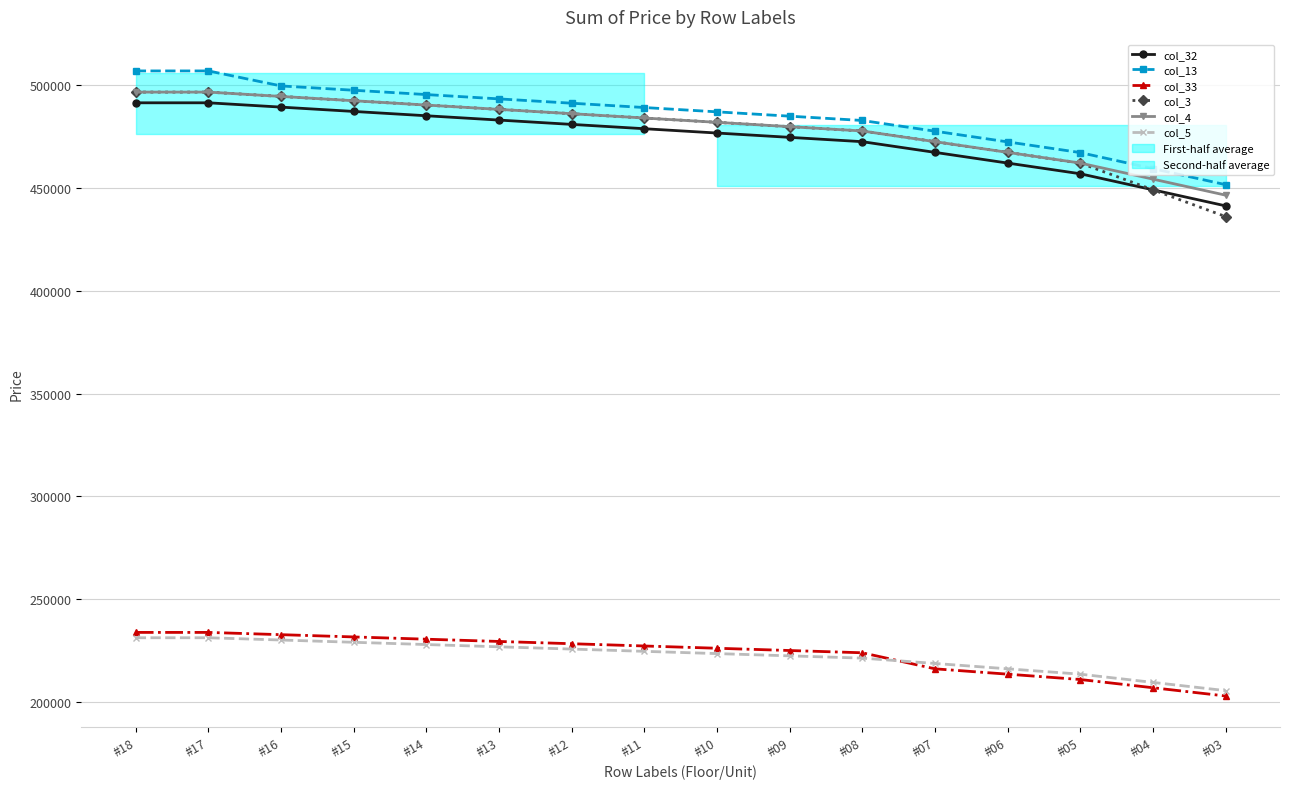

What is the average value of the col_3 series?

478450